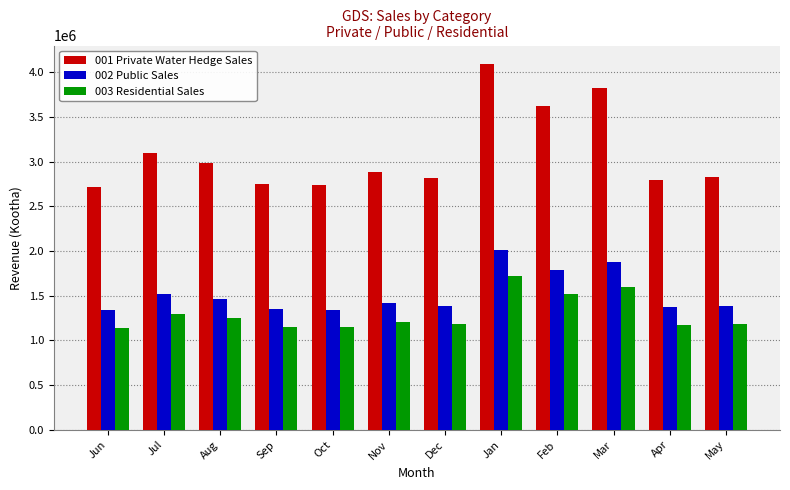

List the series in order of their peak value, lowest first.

003 Residential Sales, 002 Public Sales, 001 Private Water Hedge Sales